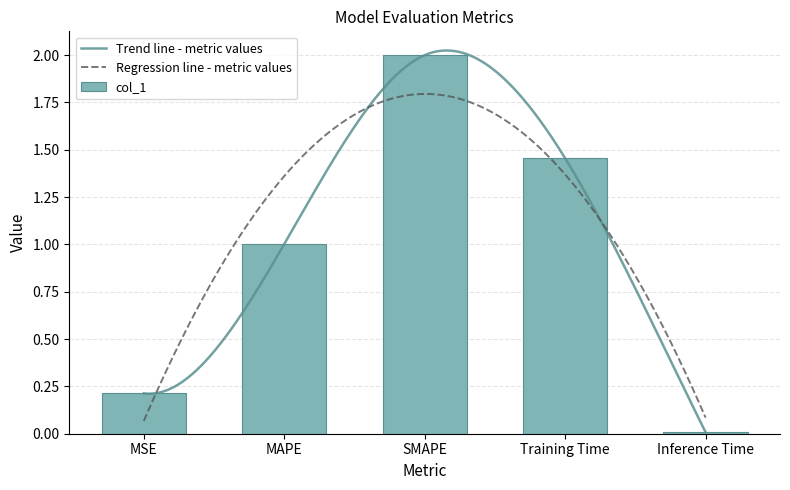

Reading left to right, extract all data points from this chart.

0.2	1.0	2.0	1.5	0.0